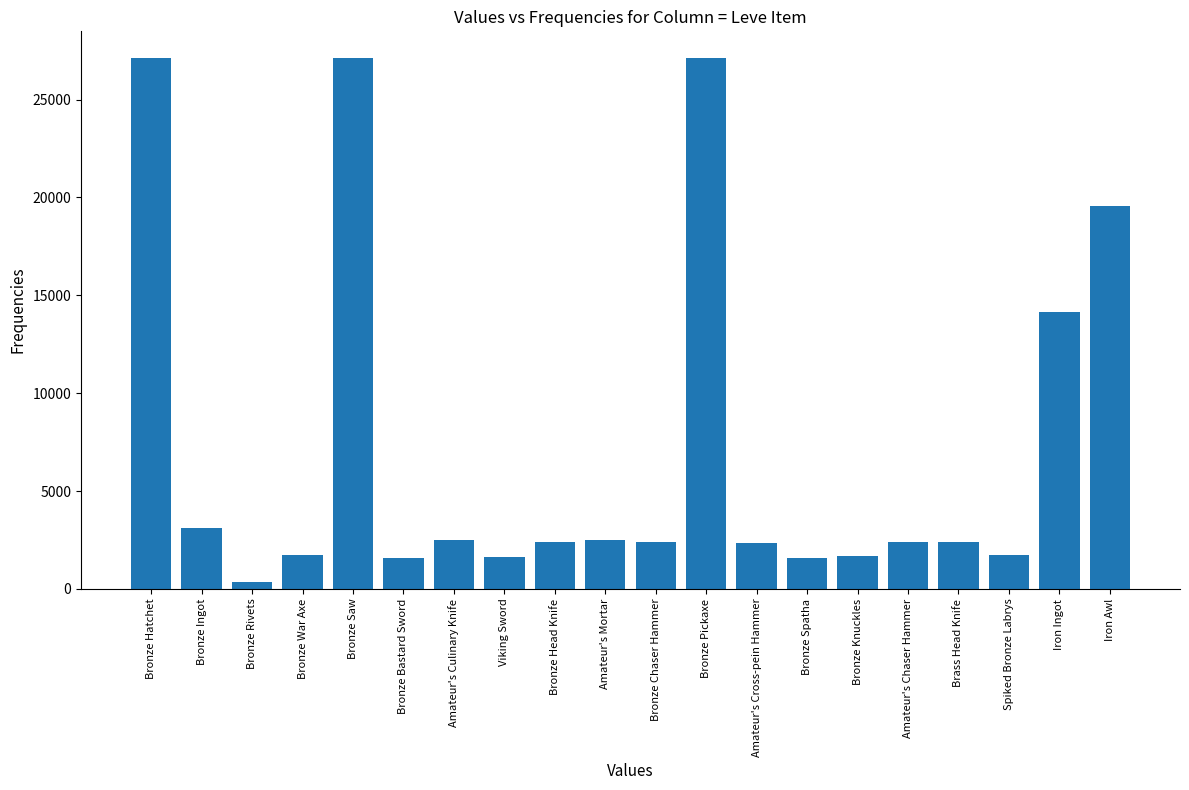

What is the maximum value shown in the chart?

27128.0